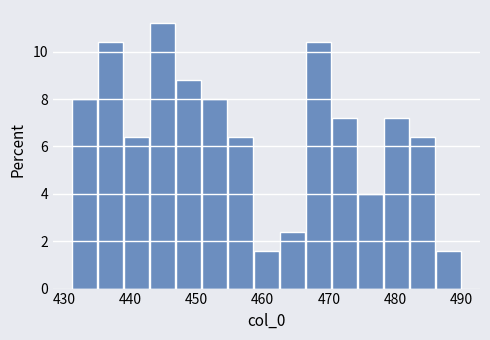

Around what value on the x-axis is the tallest bar? Give the approximate position of its centre, as read against the axis.

445